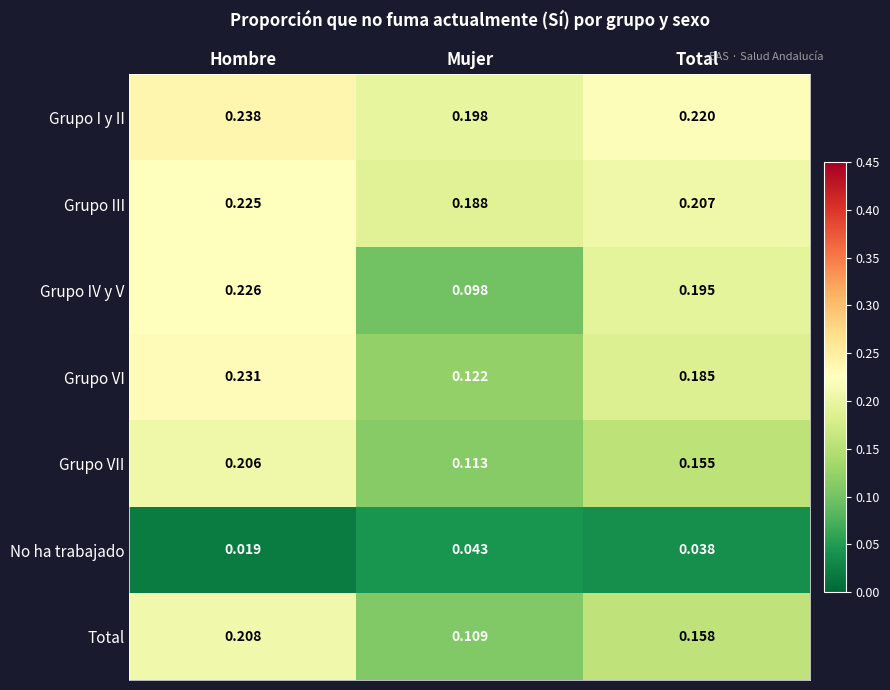

Rank the series by their maximum value, from highest to lowest.

Grupo I y II, Grupo VI, Grupo IV y V, Grupo III, Total, Grupo VII, No ha trabajado